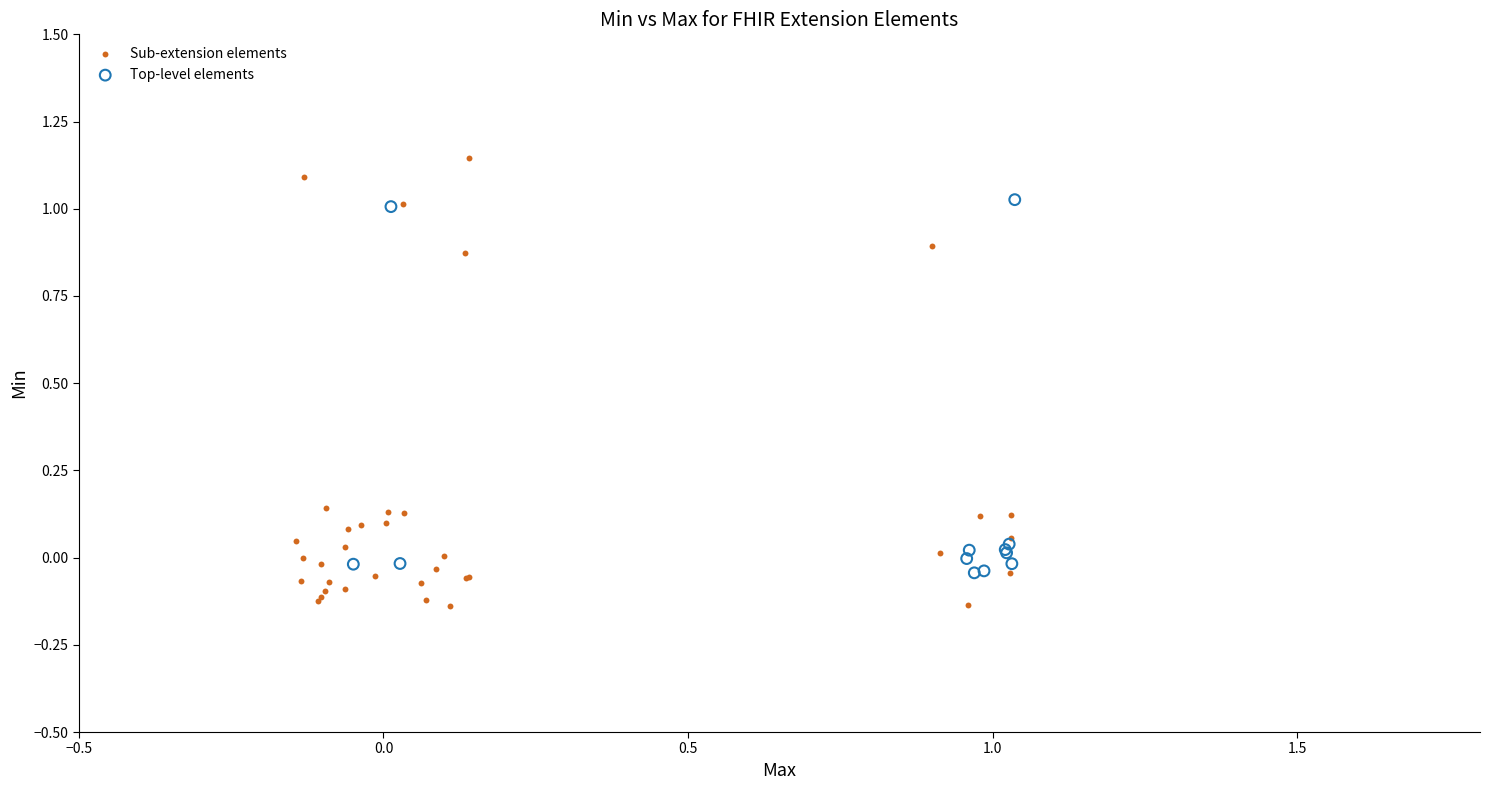

Which series has the largest Y range (max minus min)?

Sub-extension elements